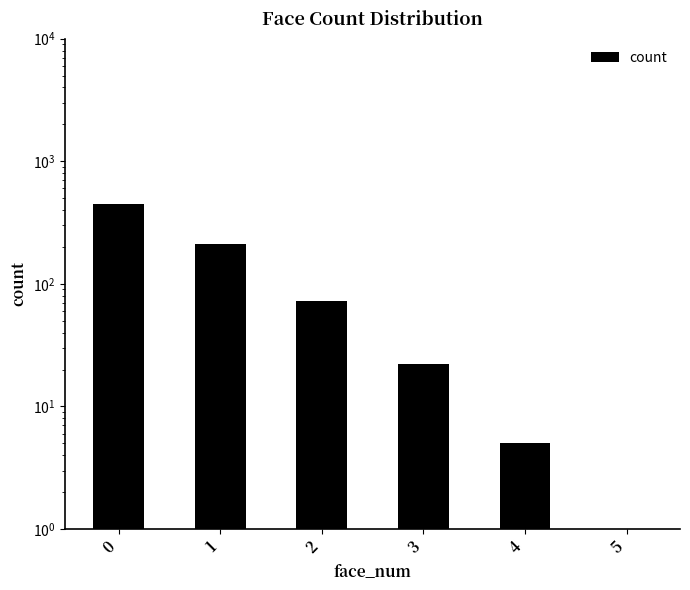

What is the change in value from 1 to 2?

-139